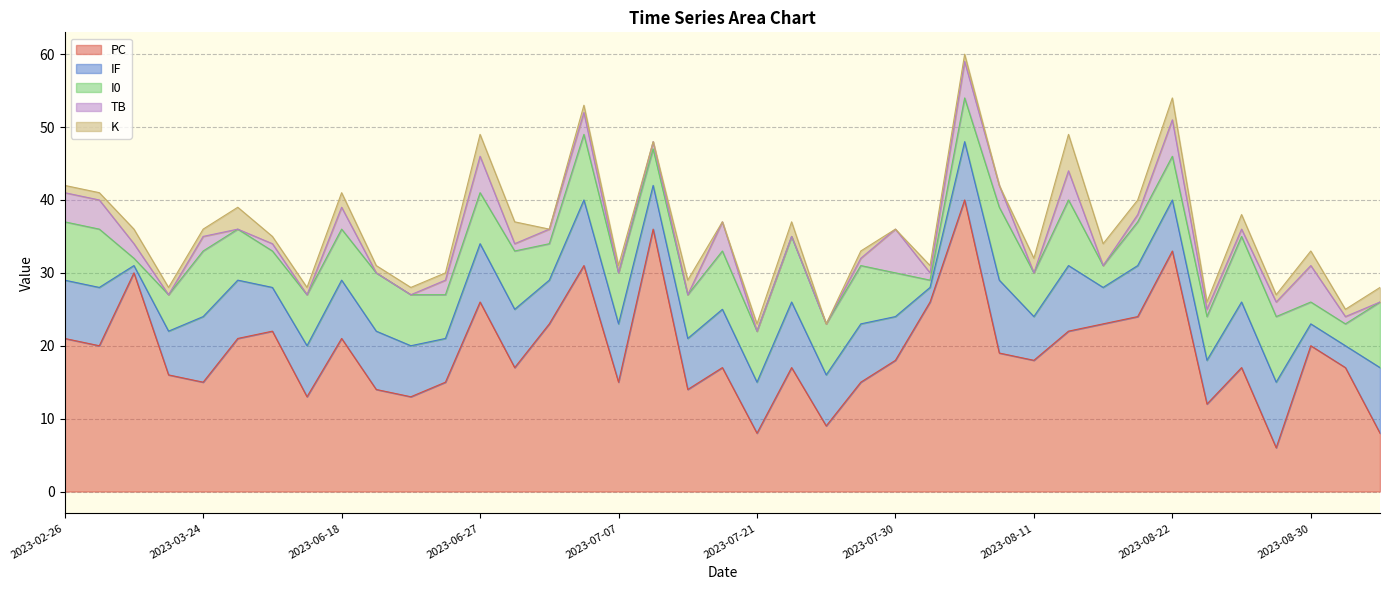

True or false: TB and K intersect in this chart.

True